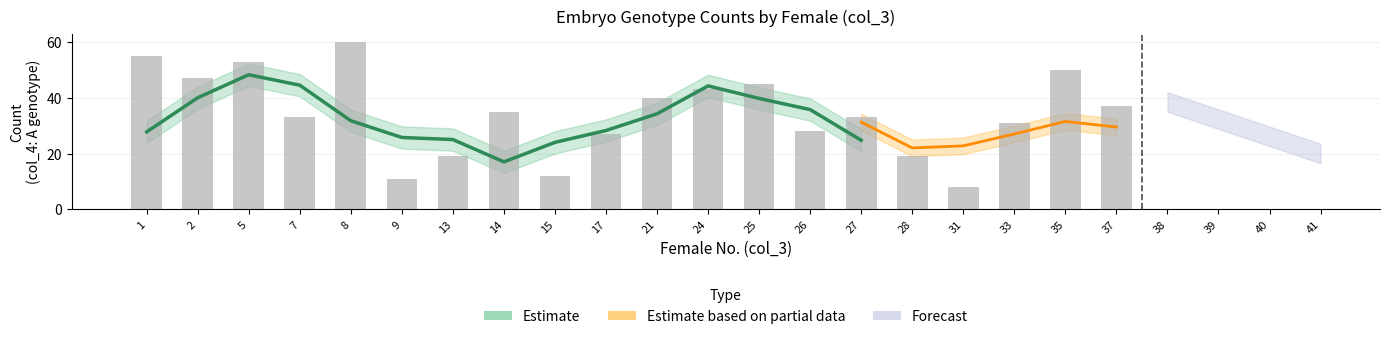

Reading left to right, transcribe all the data shown in this chart.

55	47	53	33	60	11	19	35	12	27	40	43	45	28	33	19	8	31	50	37